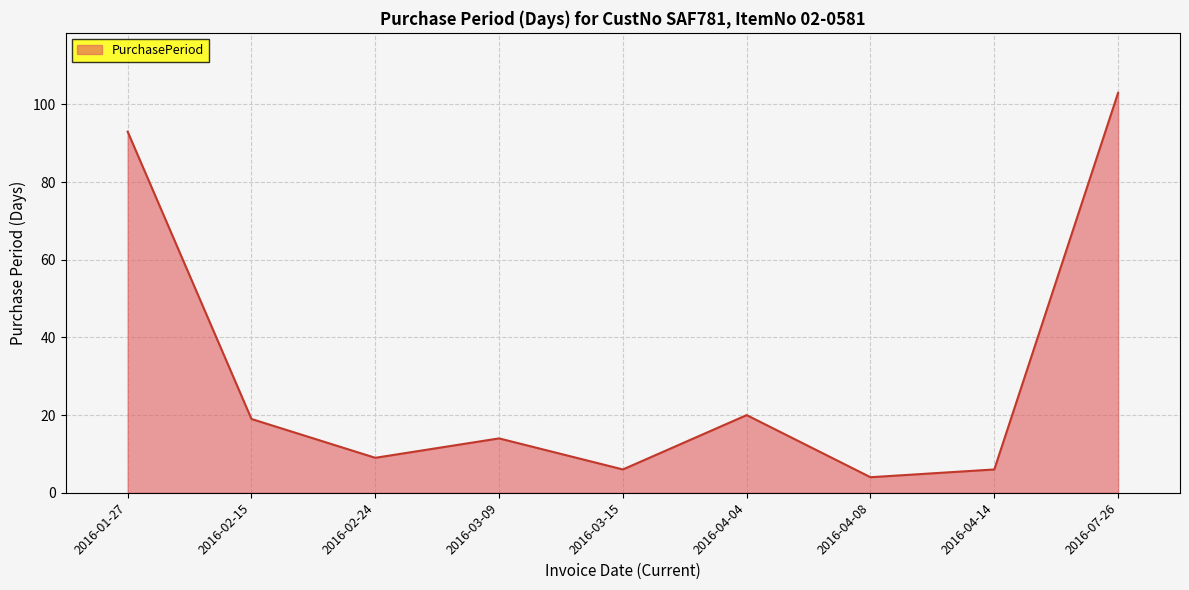

The chart shows a value of 4 at 2016-04-08. True or false?

True